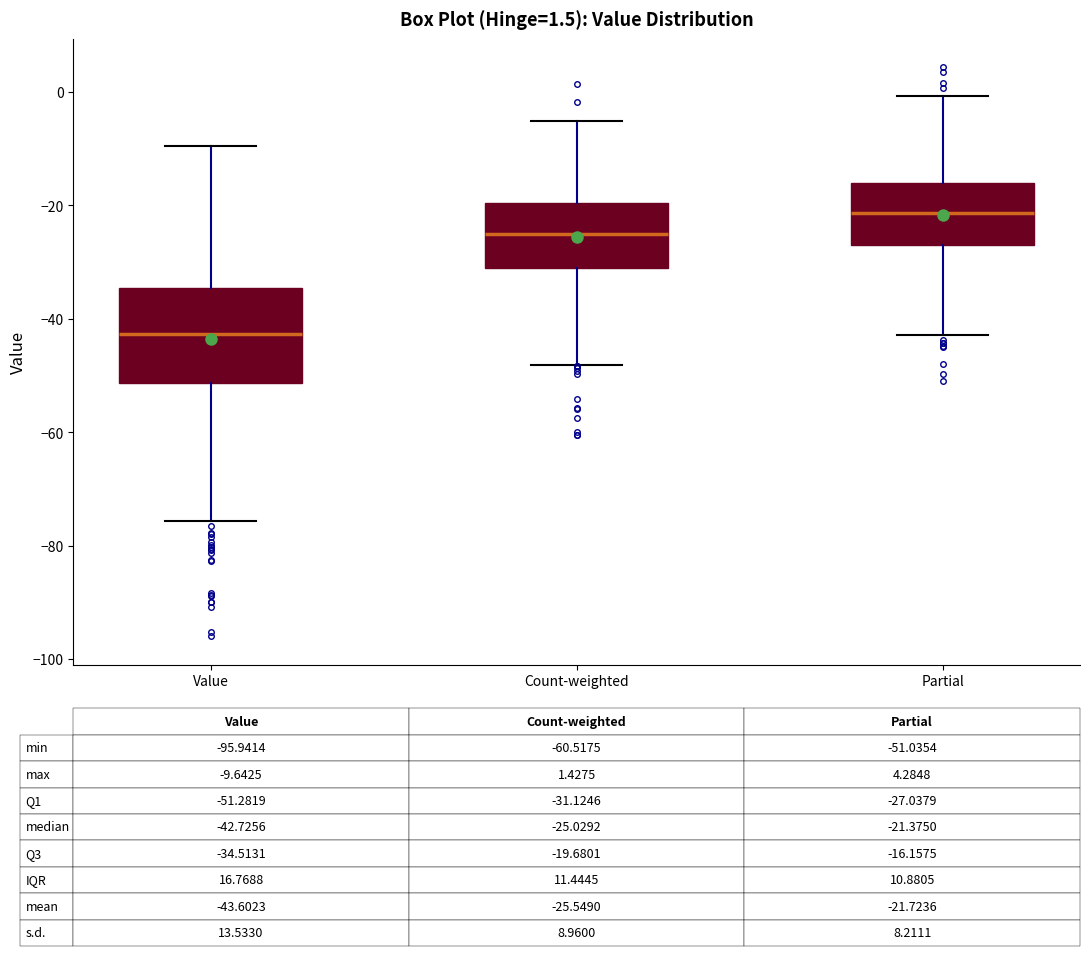

Which box has the lowest median line?

Value